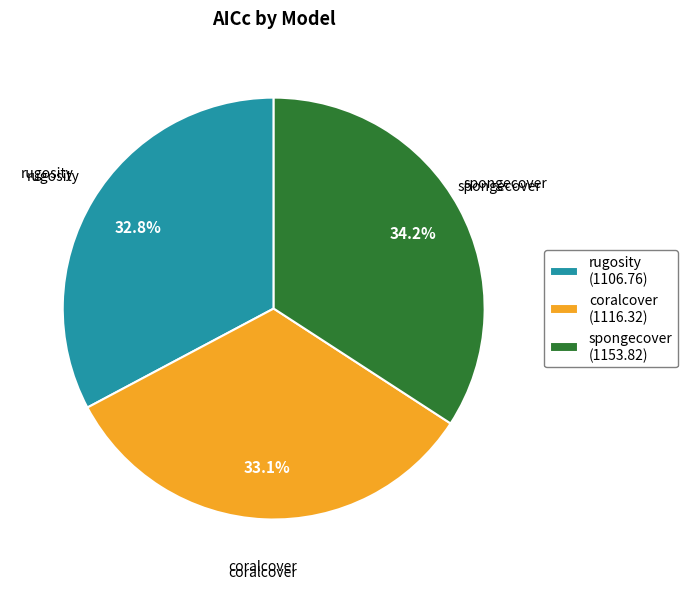

To the nearest percent, what portion does spongecover represent?

34%